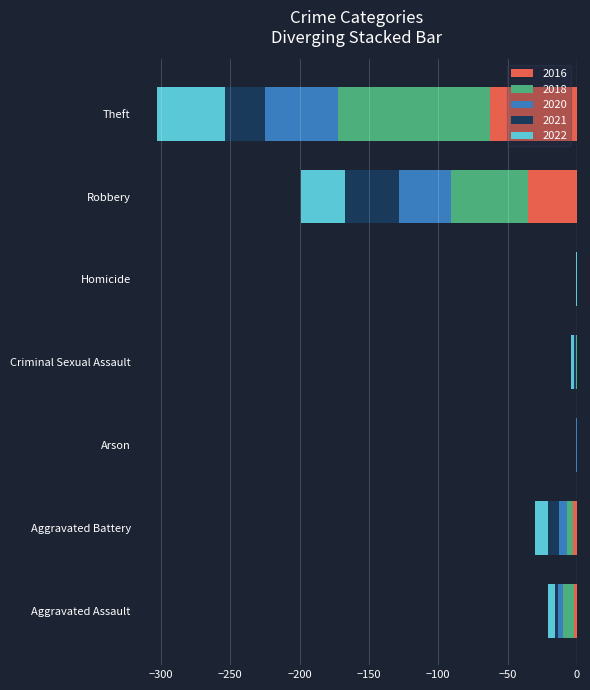

What is the difference between the 2022 values at Homicide and Theft?

48